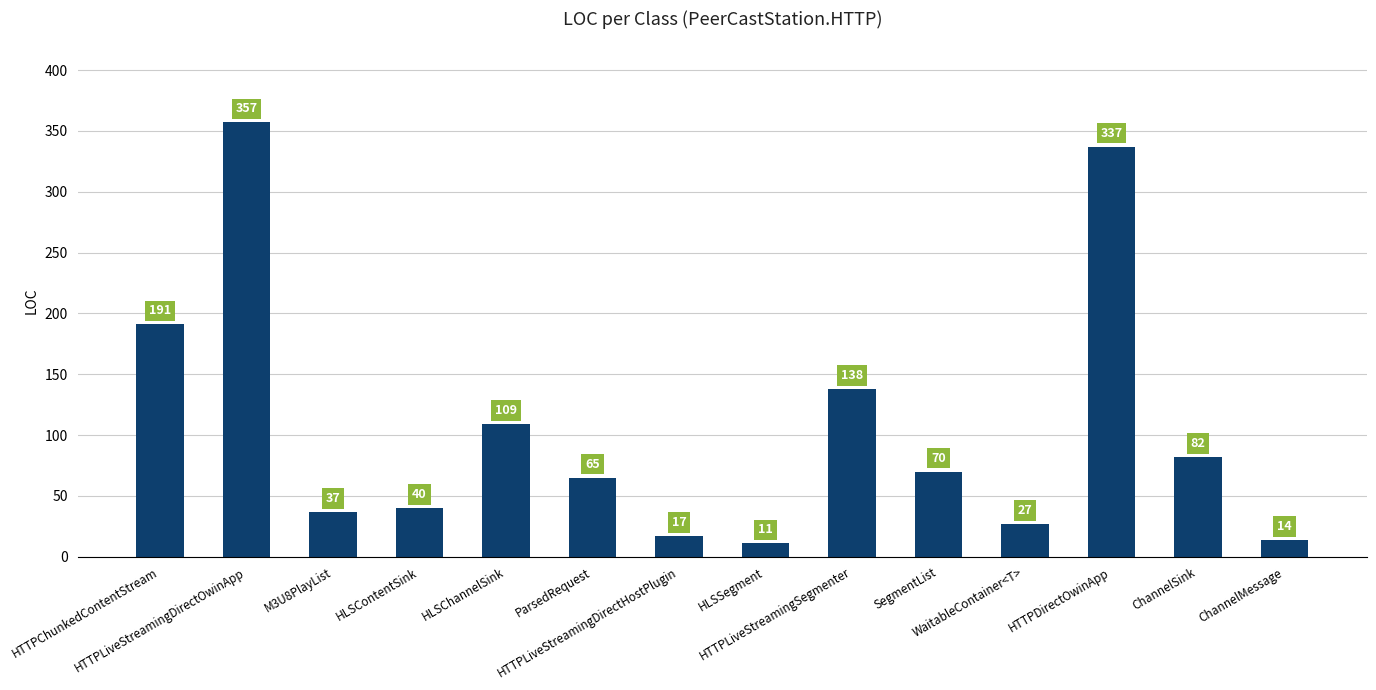

Where is the data nearest to the value 184?

HTTPChunkedContentStream